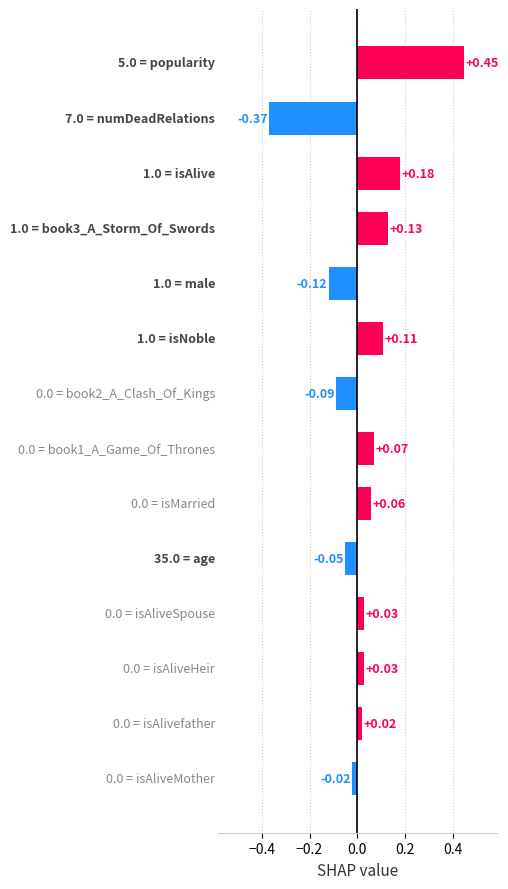

What is the difference between the maximum and minimum values?

0.8